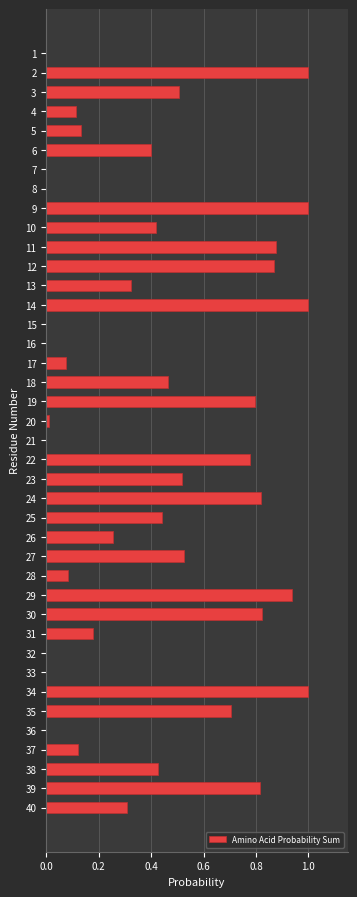

What is the sum of all values?

16.7